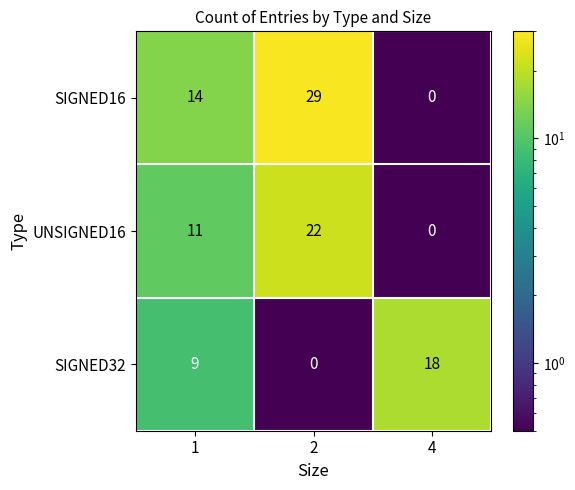

How many distinct data groups are displayed?

3